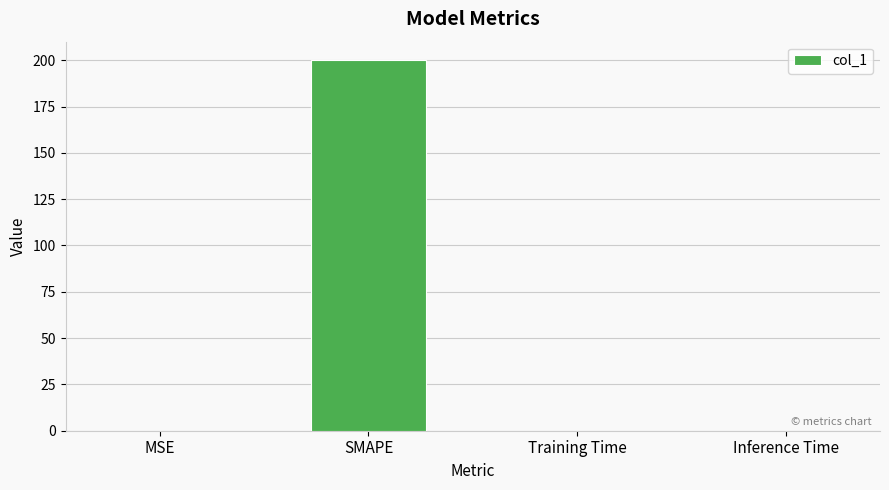

What is the greatest value displayed?

200.0